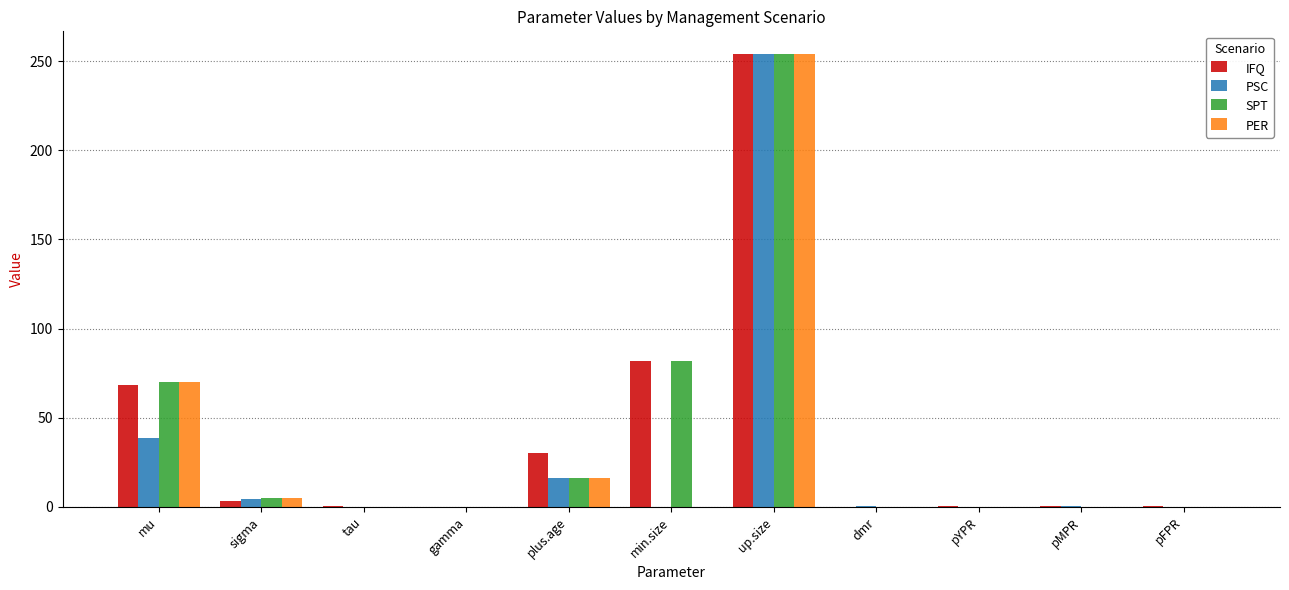

At which label does PSC reach its peak?

up.size